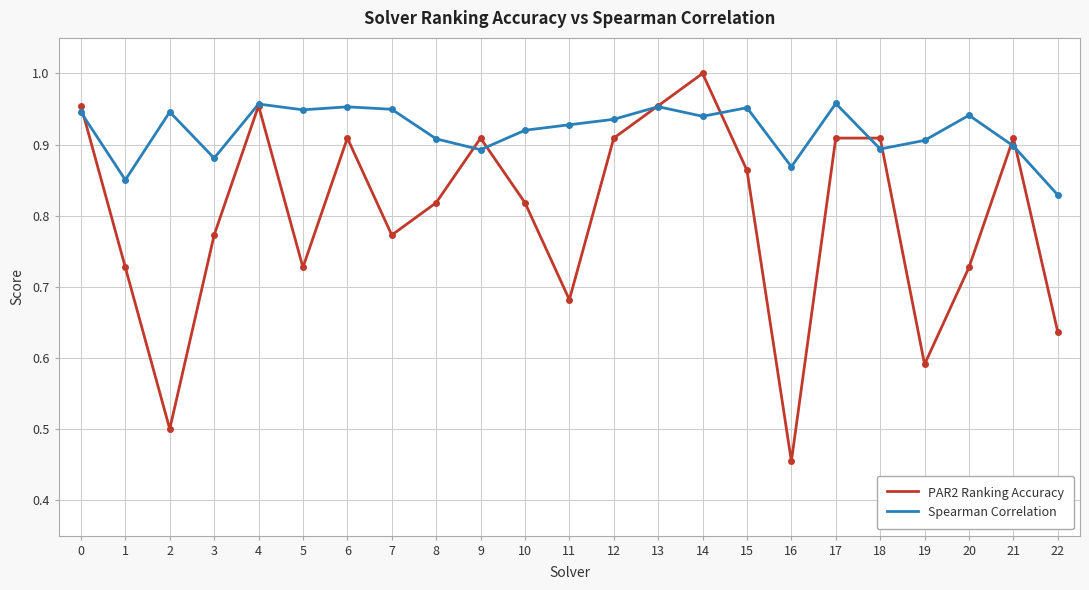

Where is the first local maximum for Spearman Correlation?

2